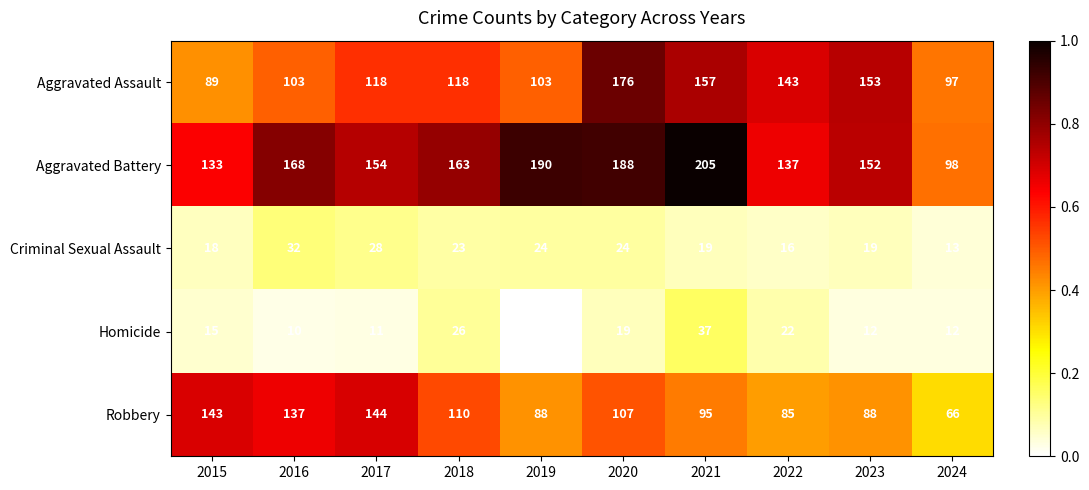

What is the total value across all series at 2020?

514